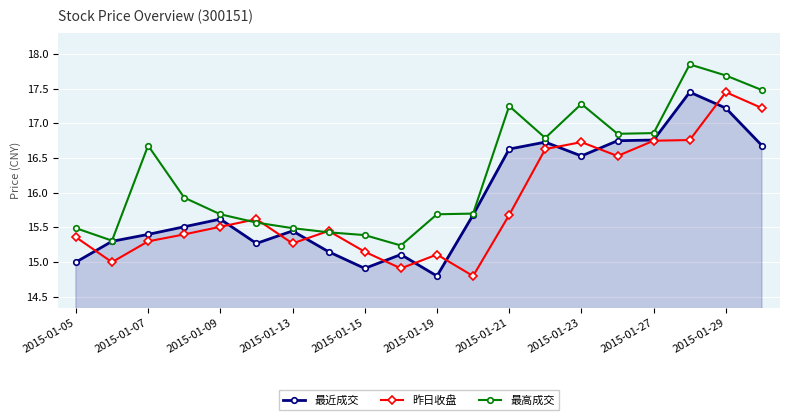

True or false: 最近成交 has more than 2 points higher than both neighbors.

True